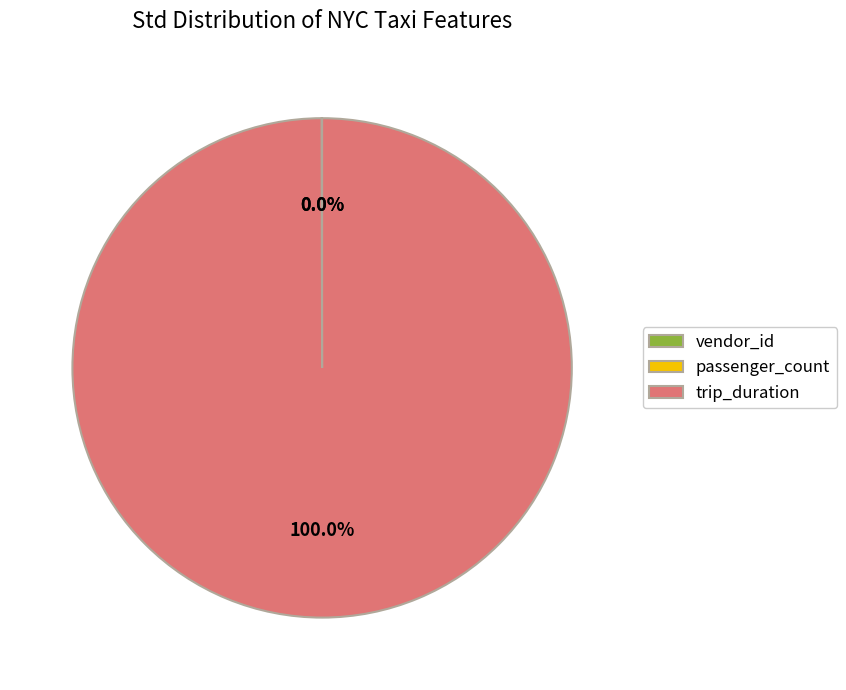

To the nearest percent, what is the average slice percentage?

33%